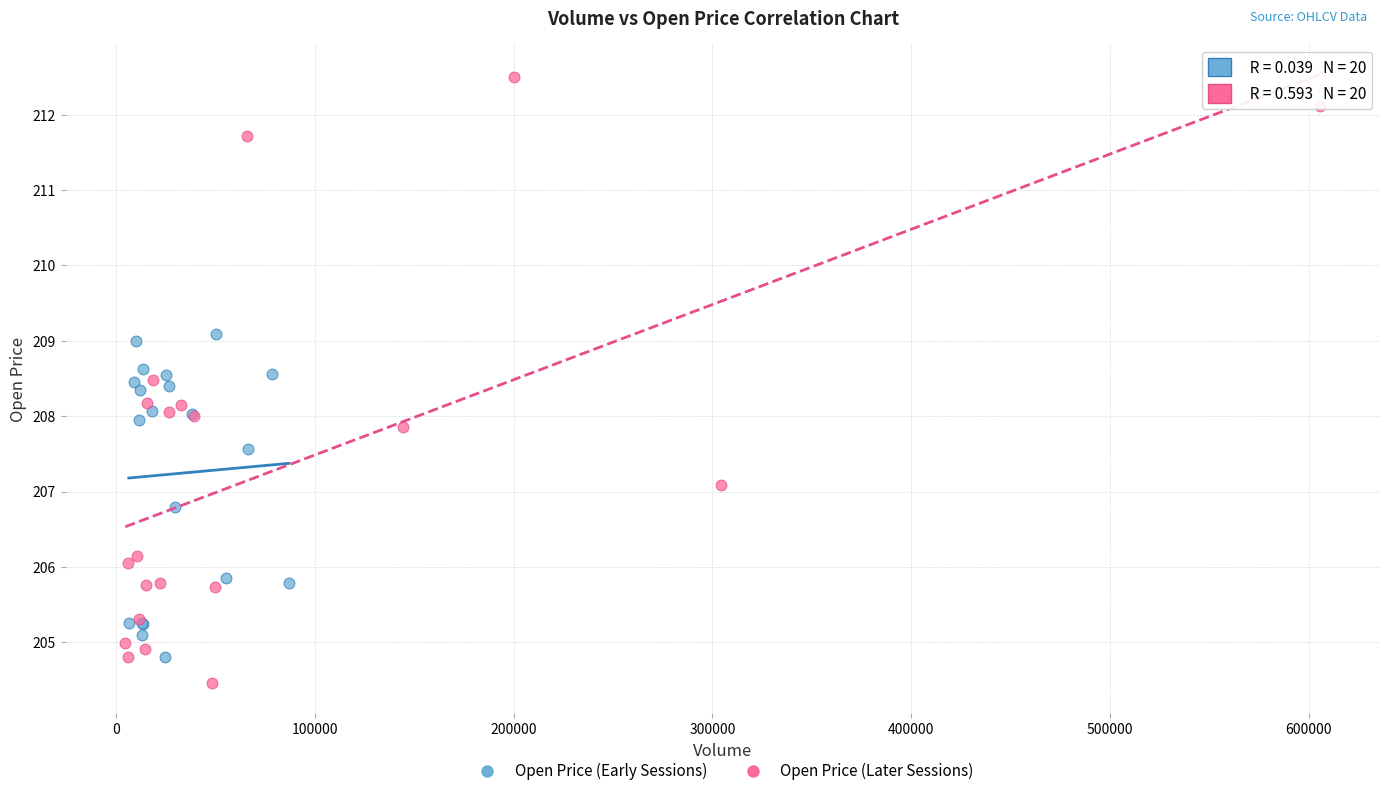

Which series has the widest spread of Y values?

Open Price (Later Sessions)